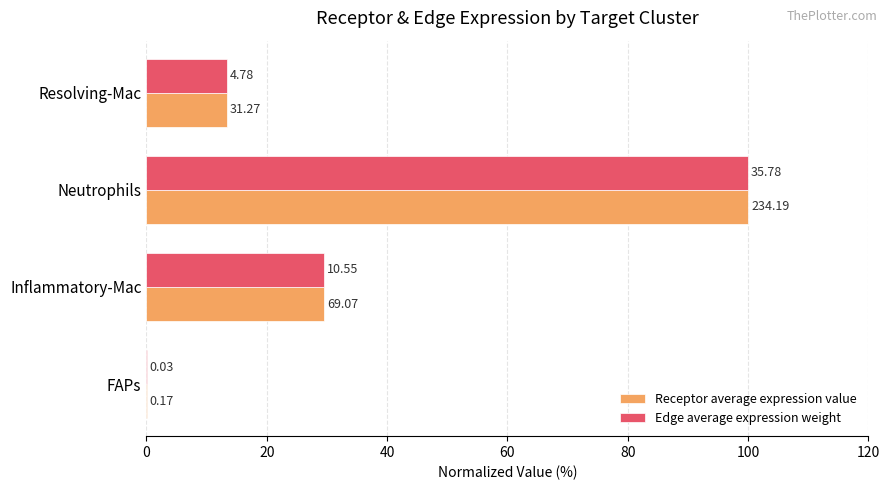

How many values in the Receptor average expression value series are below 29?

2